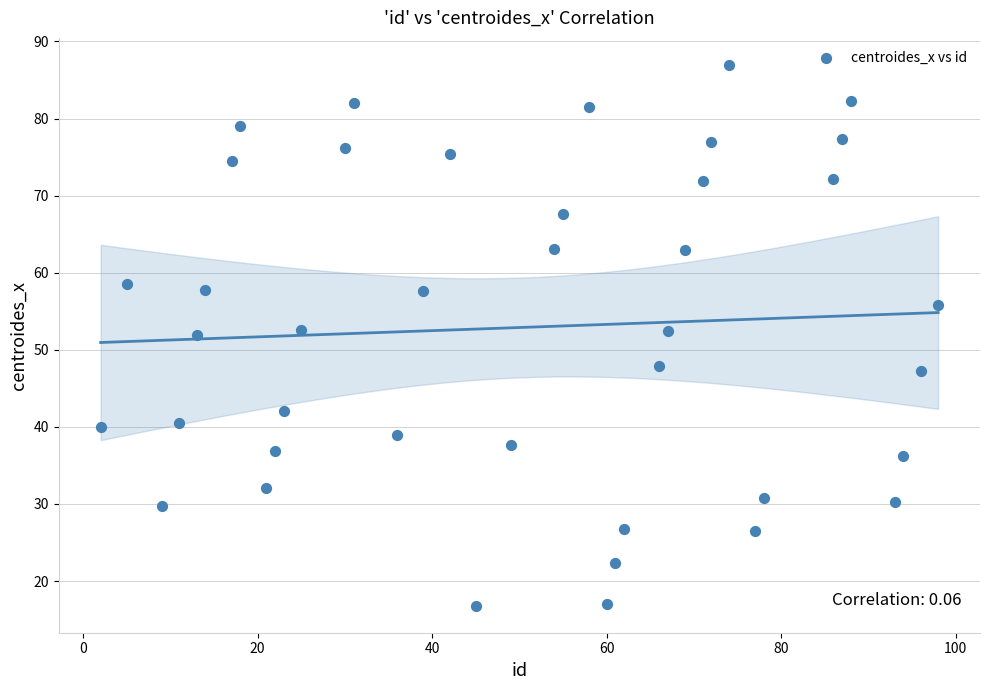

What is the range of Y values (max minus min)?

70.2